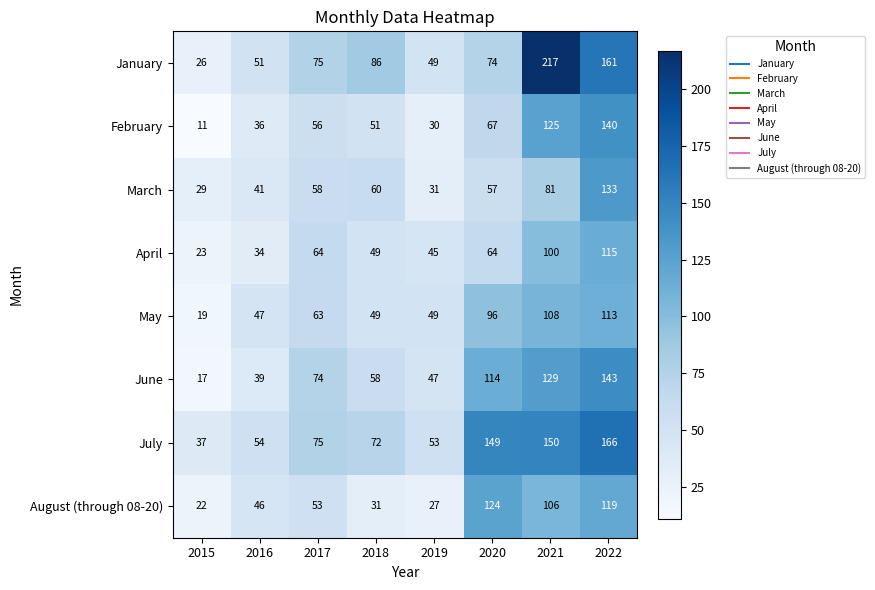

Is it true that August (through 08-20) equals 106 at 2021?

True